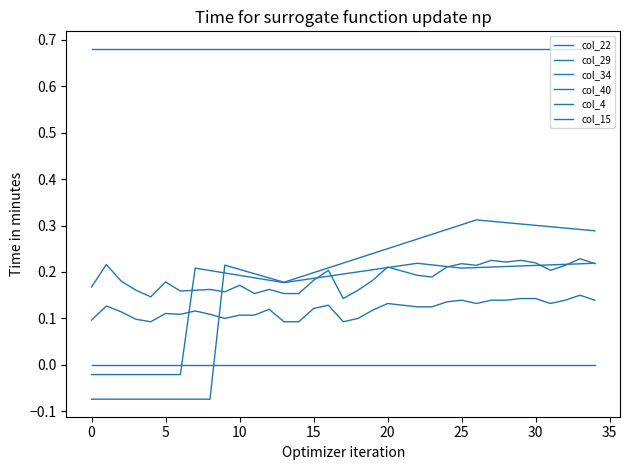

Does the chart display data point markers on the line(s)?

No